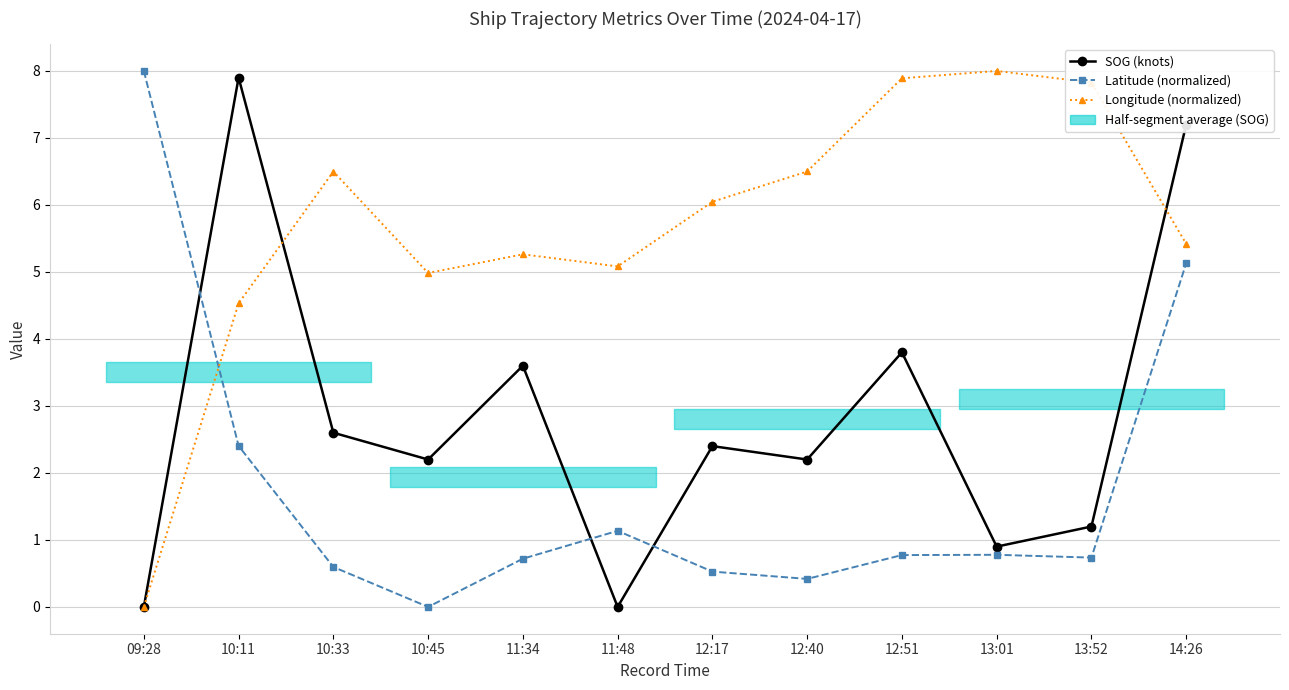

What value does the Longitude (normalized) series have at 13:01?

8.0